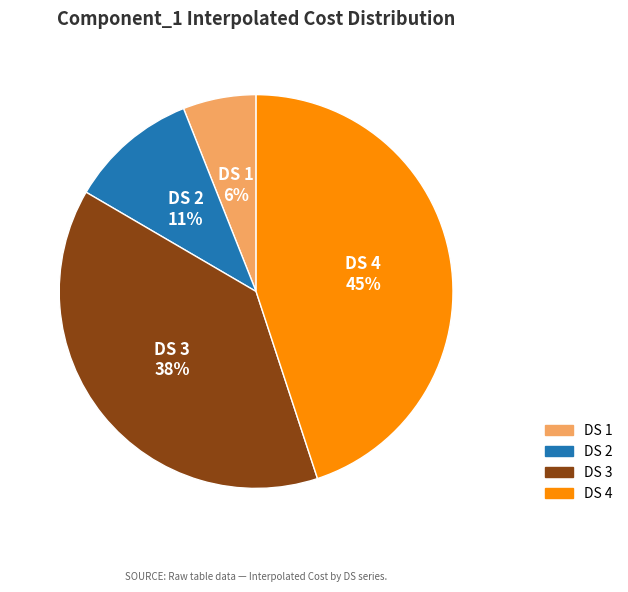

Between DS 2 and DS 1, which is larger?

DS 2